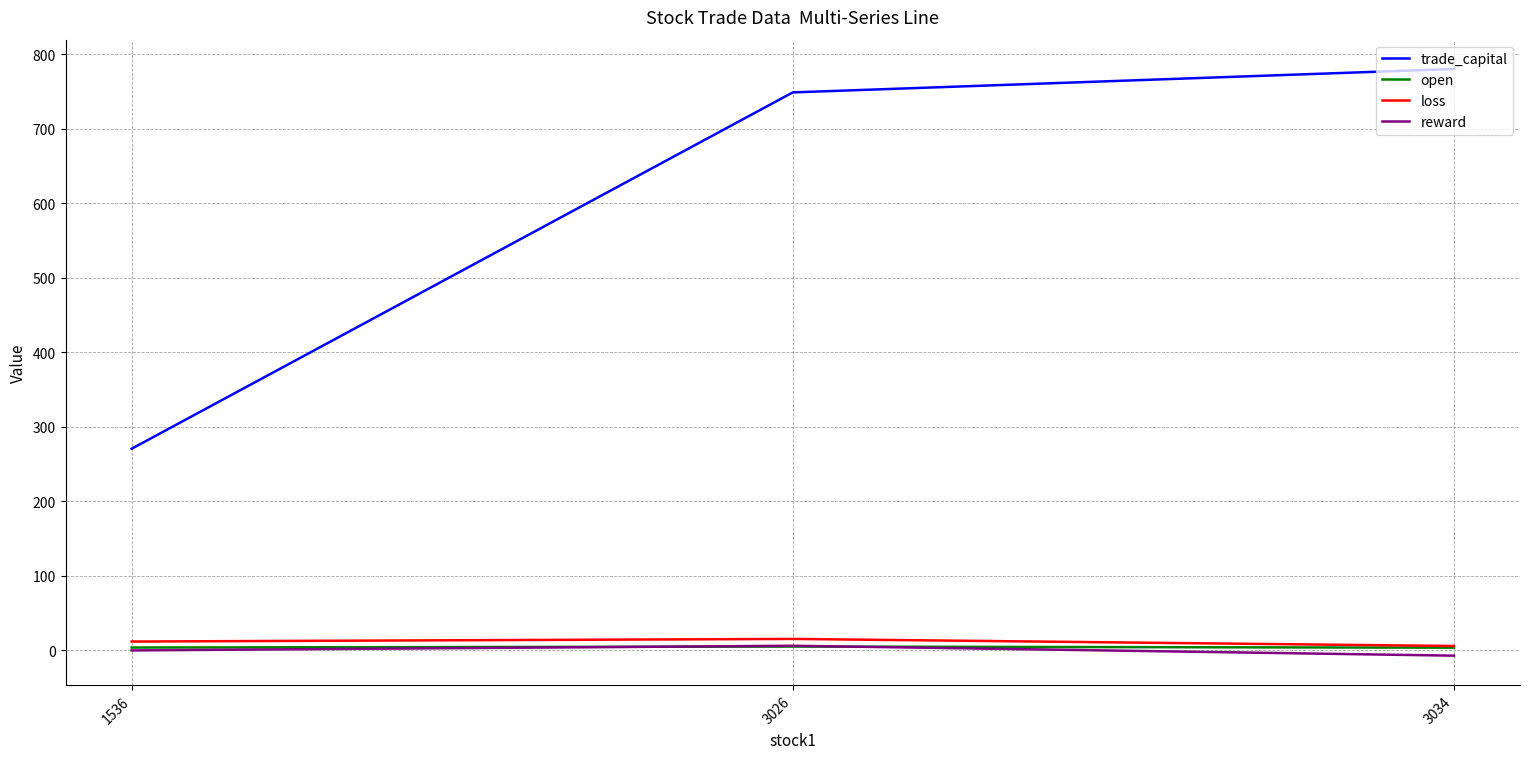

At which label does trade_capital reach its minimum?

1536